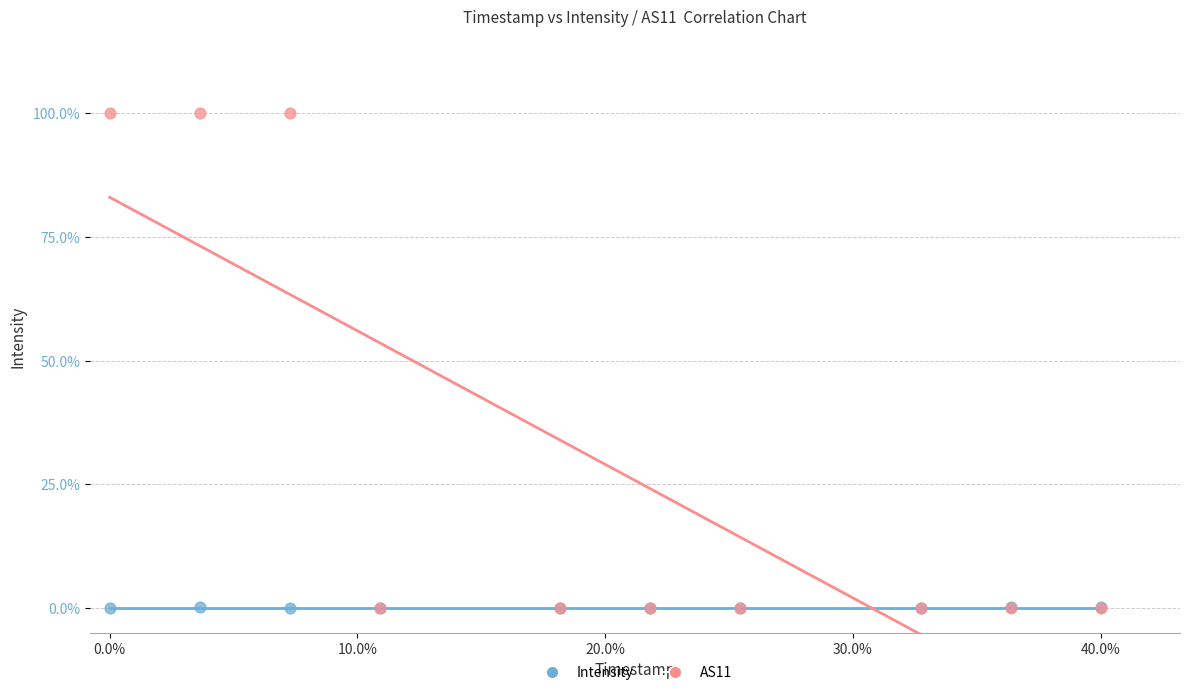

What are all the series names shown in the legend?

Intensity, AS11